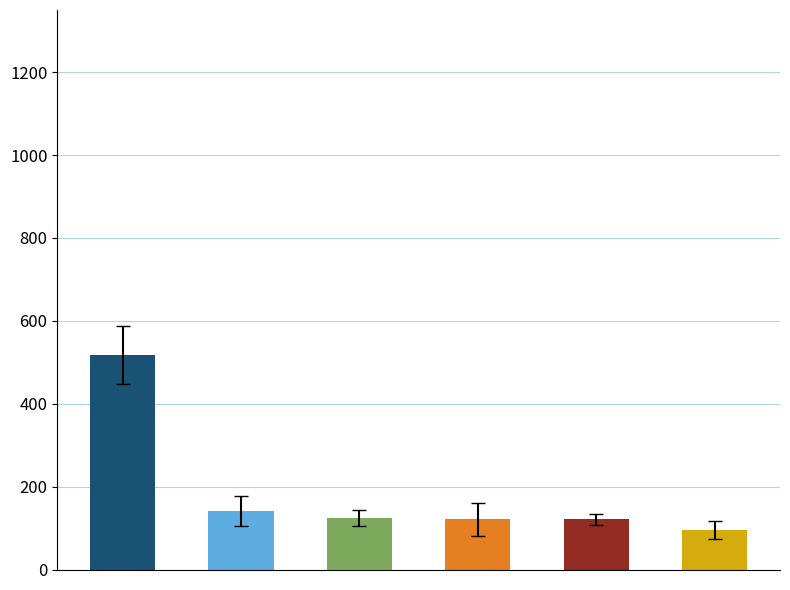

How many values are below 124?

3